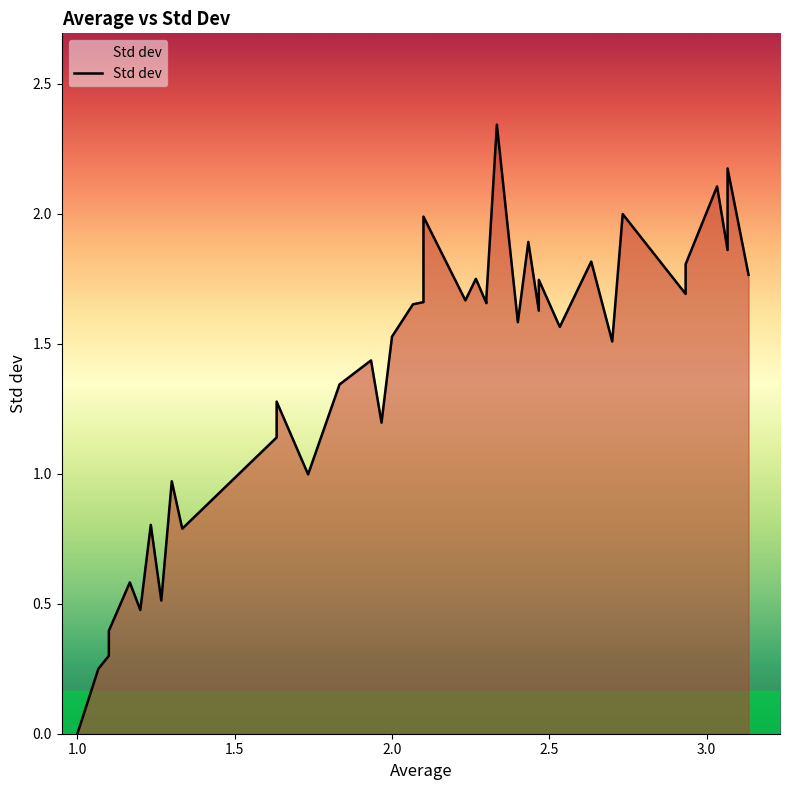

What is the sum of all values?

53.8